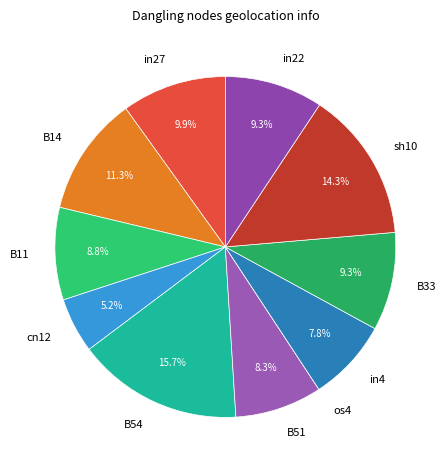

Is there any slice that represents more than half of the pie?

No